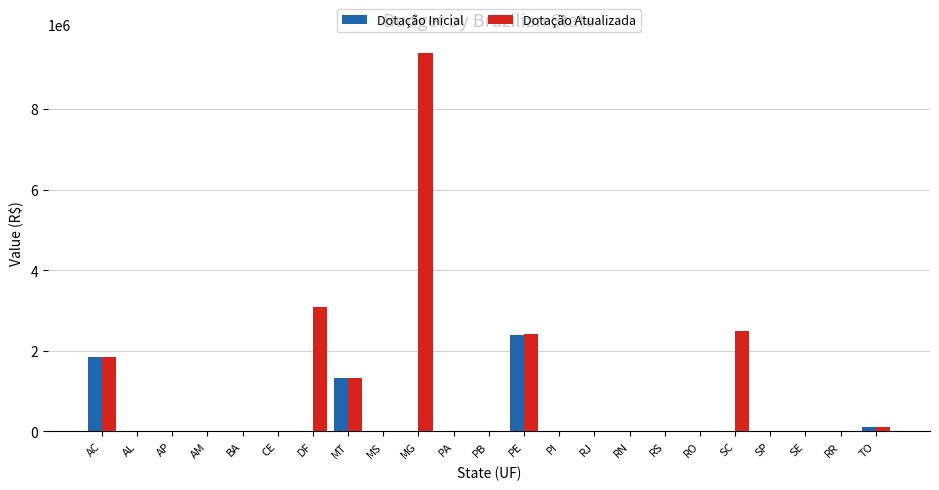

Where is Dotação Atualizada nearest to the value 4688575?

DF